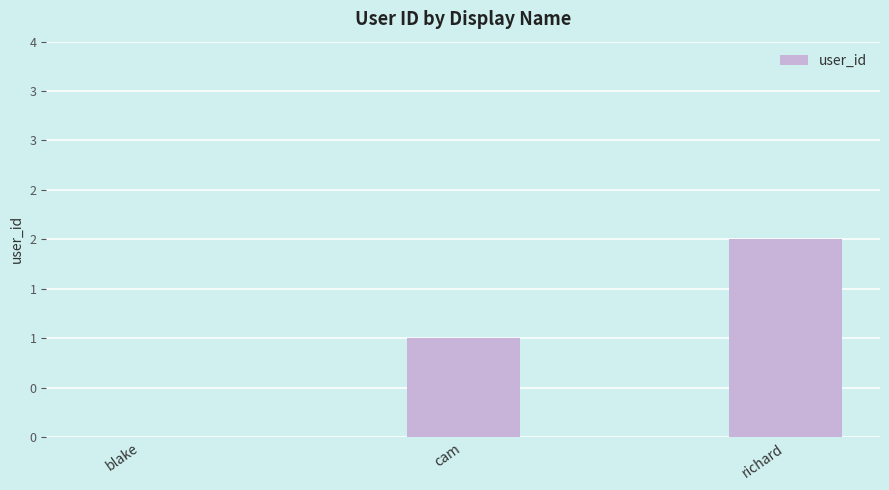

Count the number of values greater than 1.

1